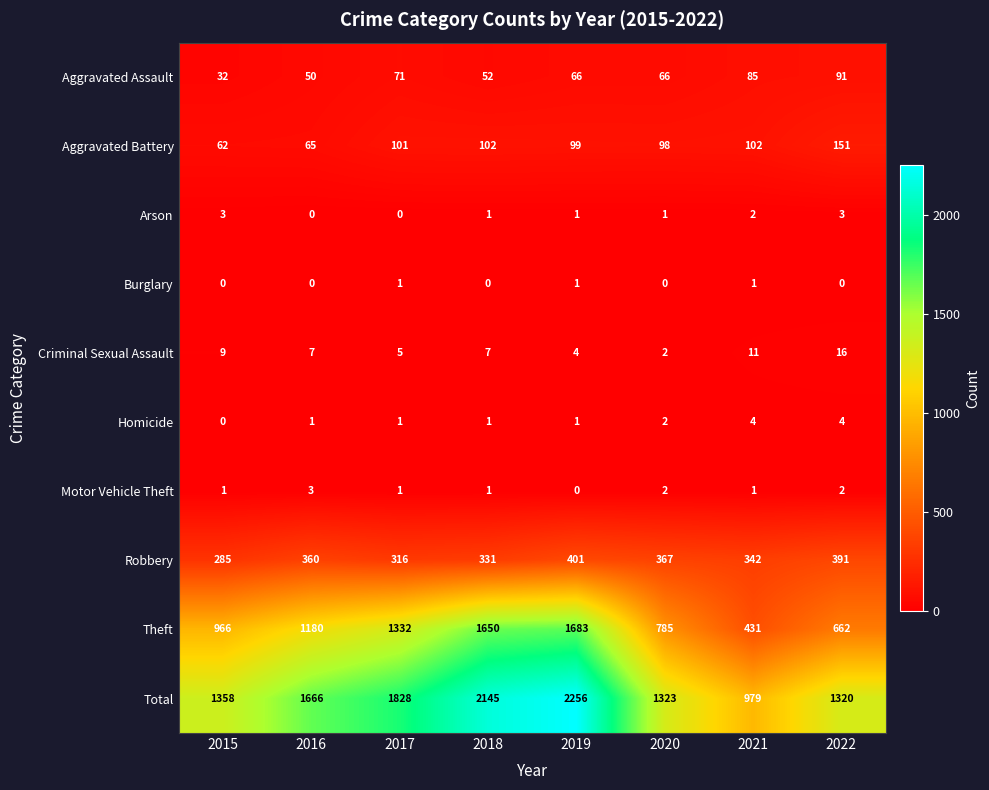

At which category is the sum across all series the highest?

2019